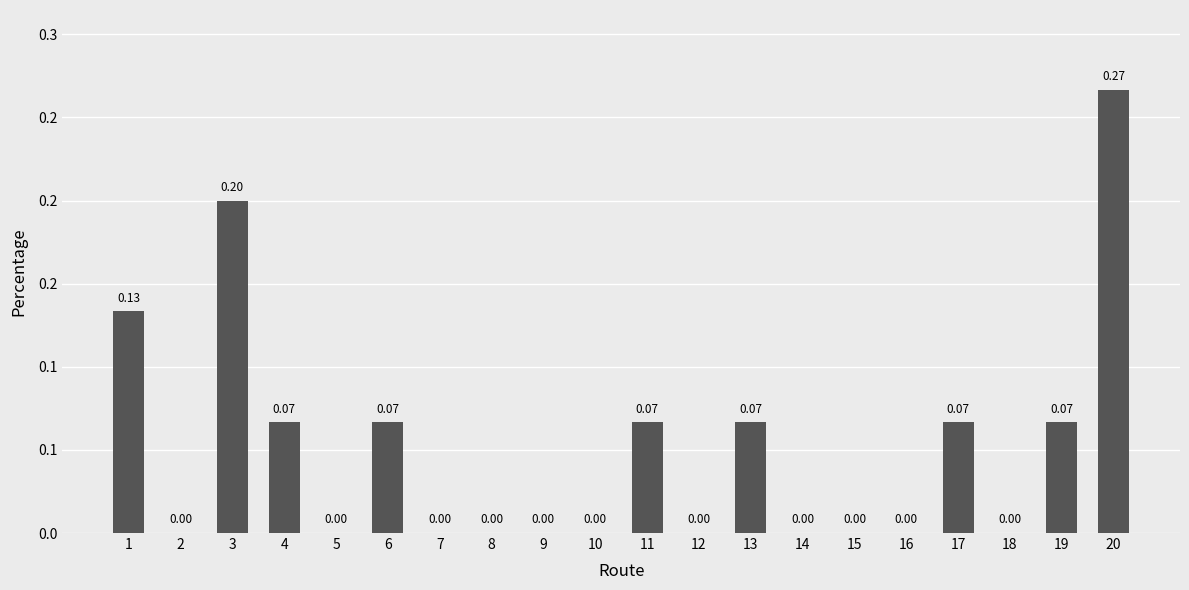

How many values are between 0 and 1?

20